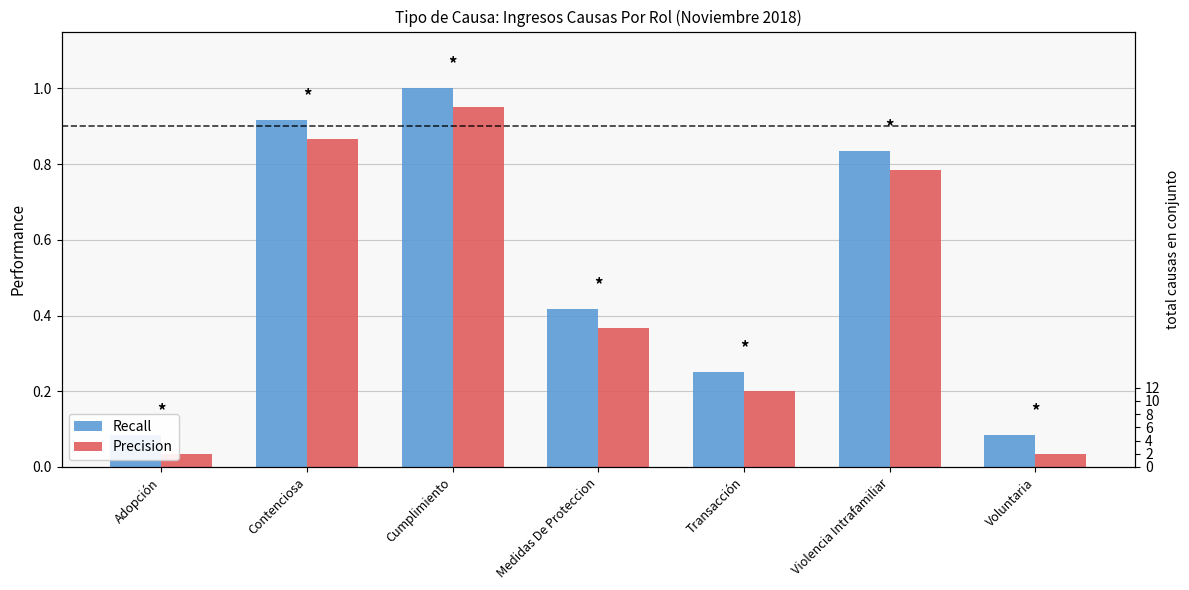

Rank the series by their maximum value, from highest to lowest.

Recall, Precision